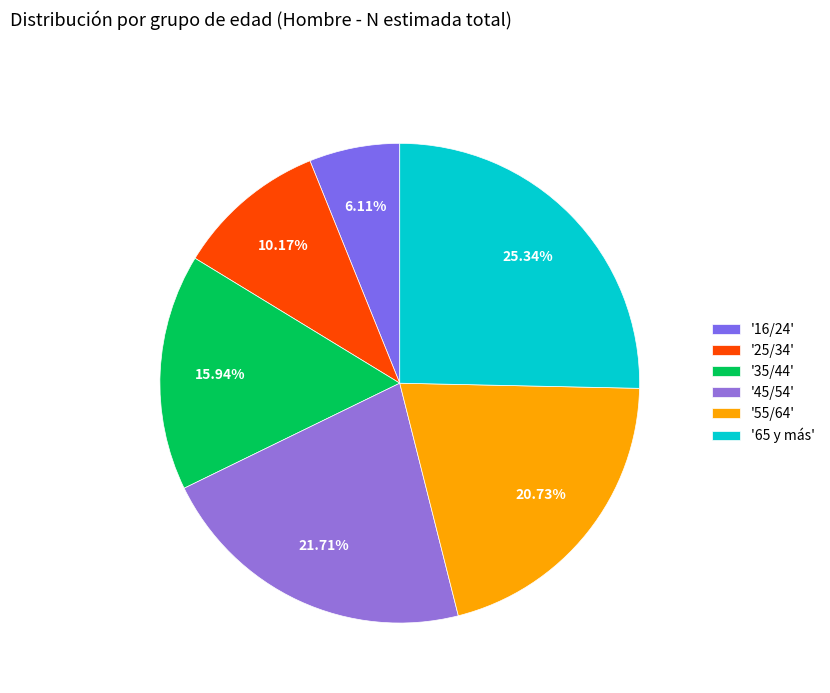

How many slices are in this pie chart?

6